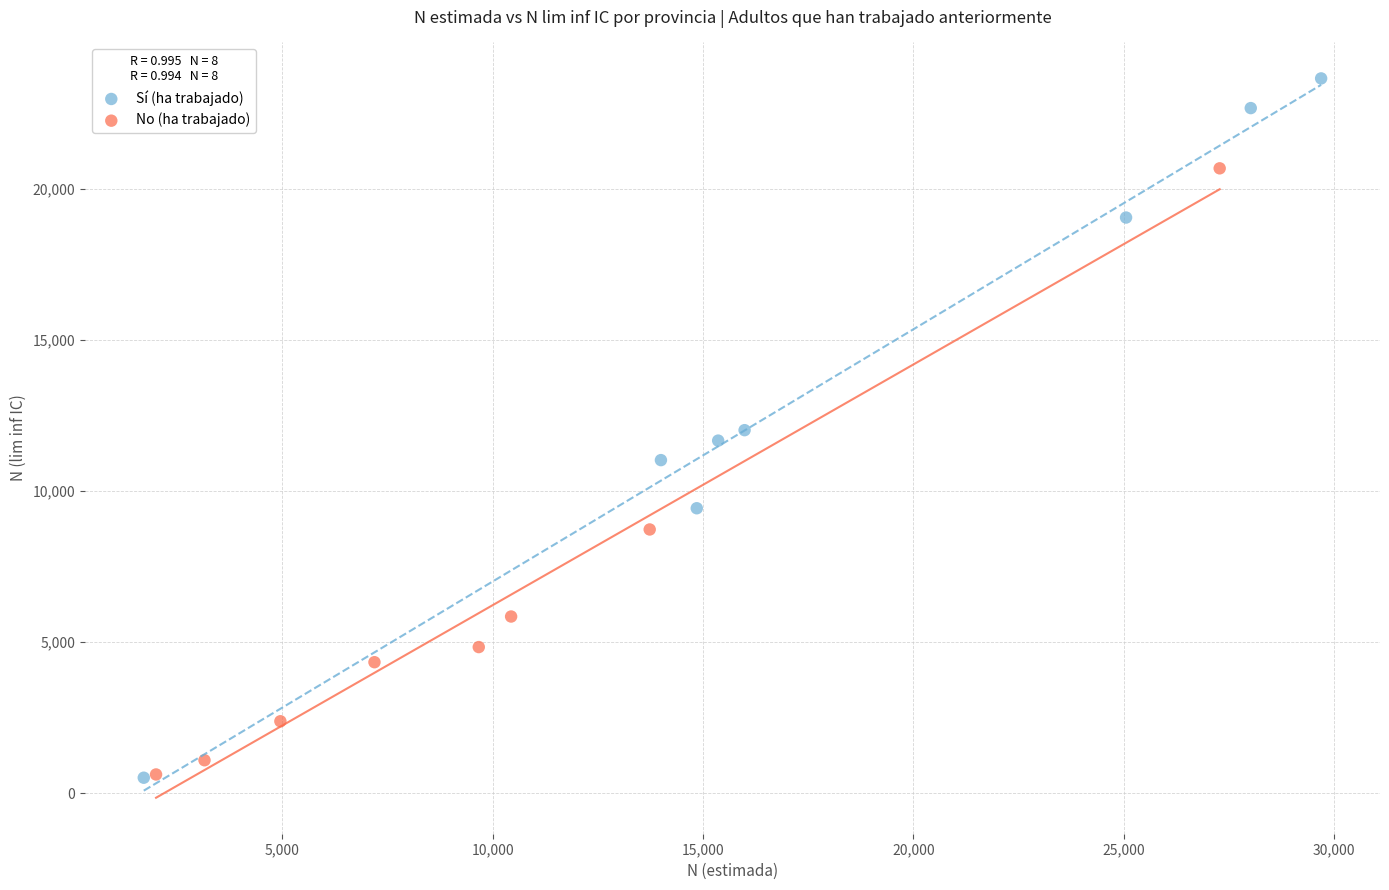

Which series has the widest spread of Y values?

Sí (ha trabajado)